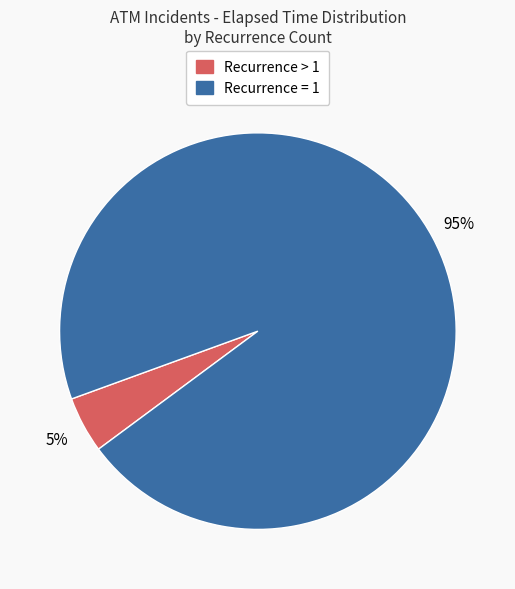

What is the majority slice?

Recurrence = 1